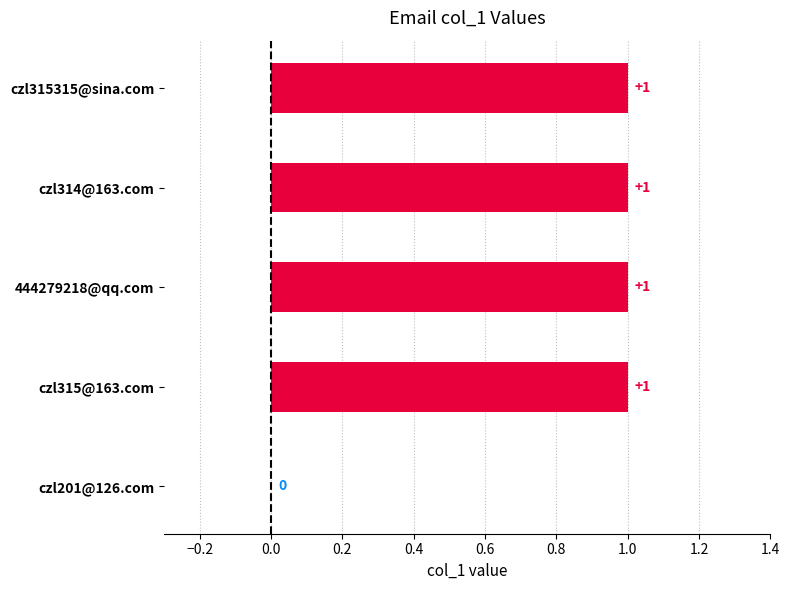

How many values are between 1 and 2?

4